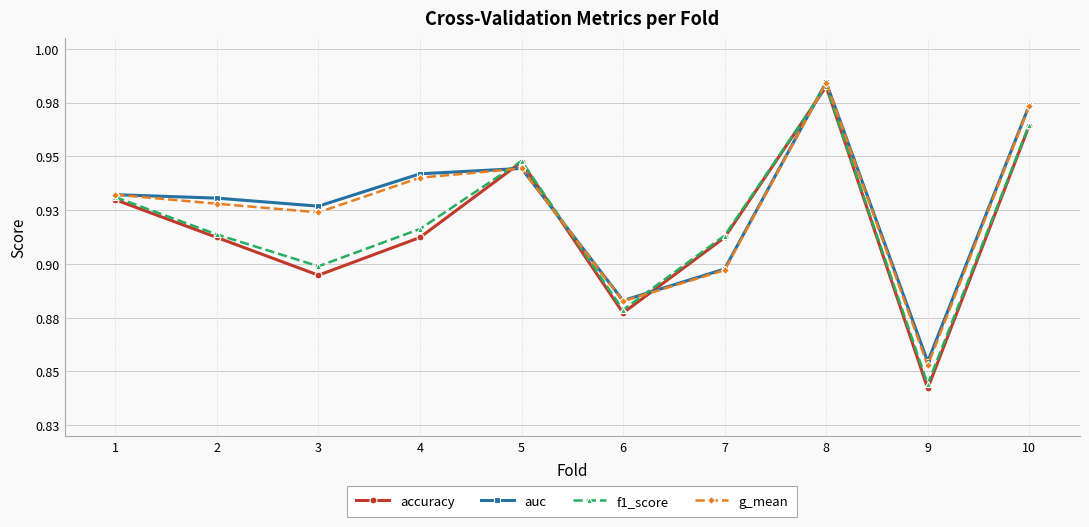

At which category does f1_score reach its first local peak?

5